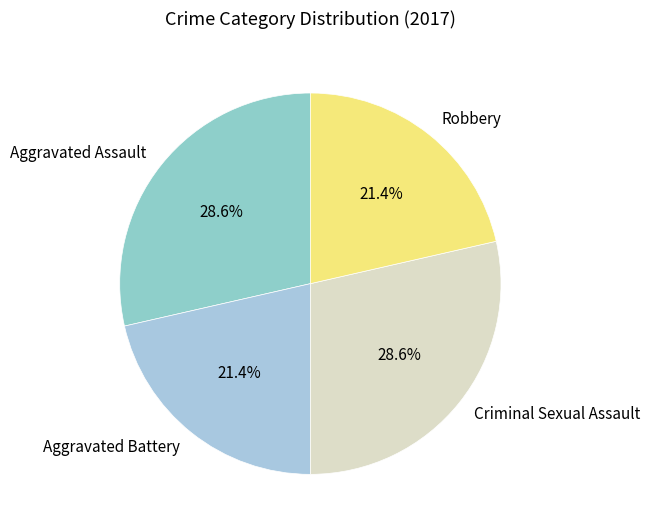

Combined, what portion of the pie is Robbery and Aggravated Assault?

50.0%